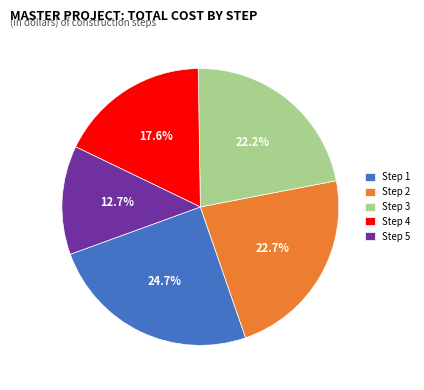

Which category has the biggest portion of the pie?

Step 1